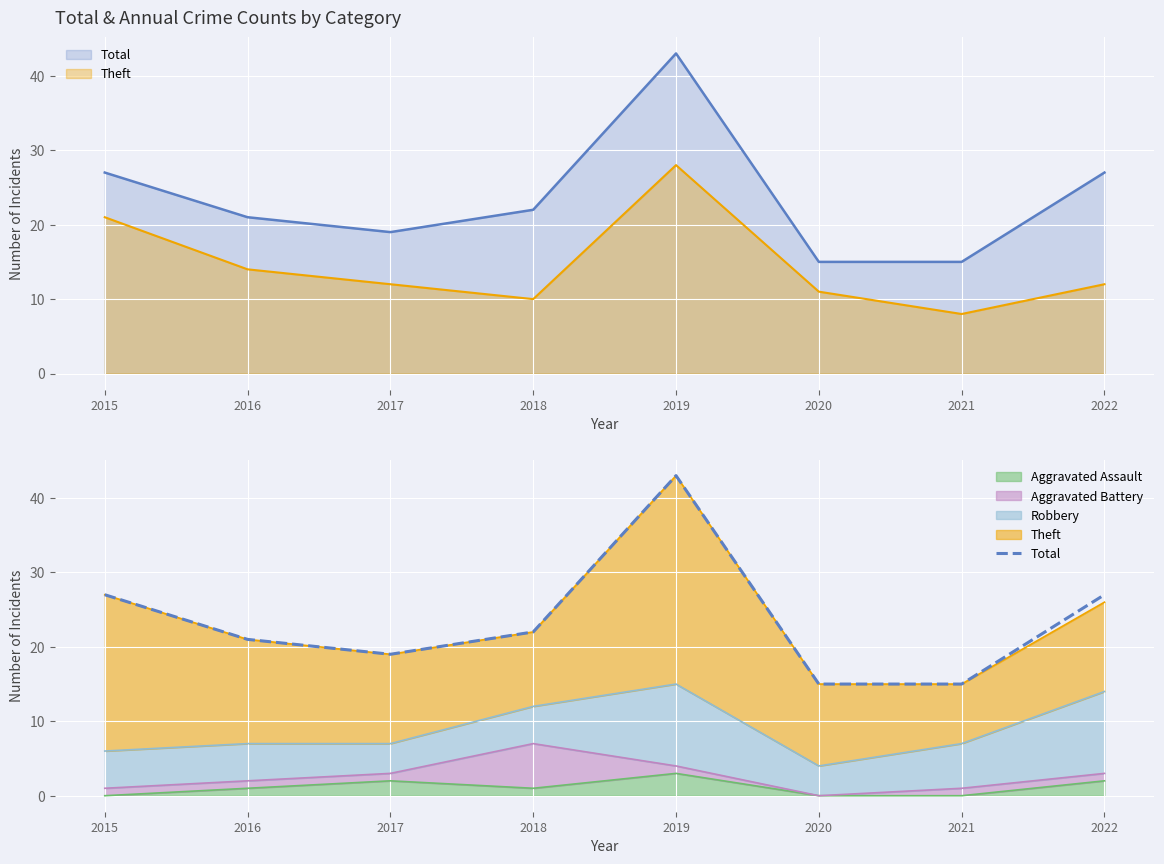

Between 2022 and 2016, which is larger?

2022